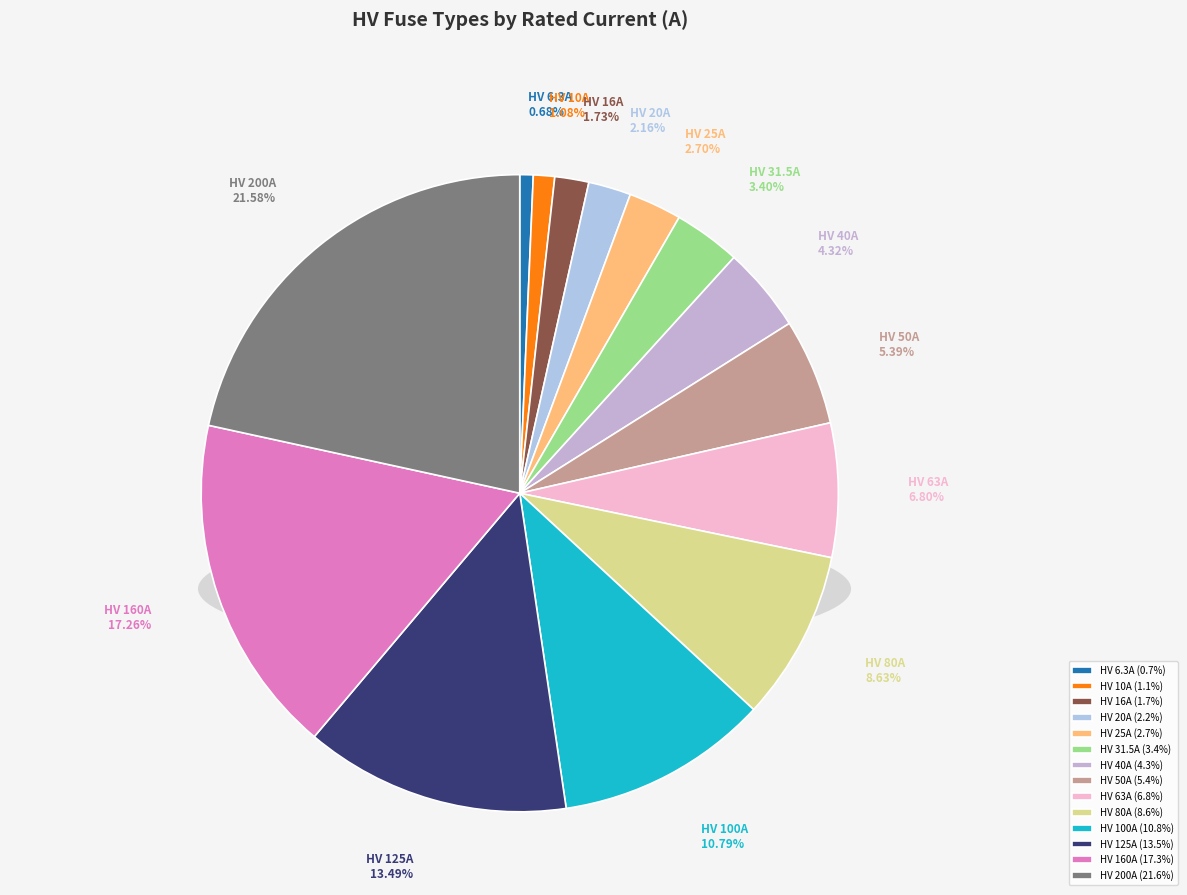

Is there a majority slice in this chart?

No